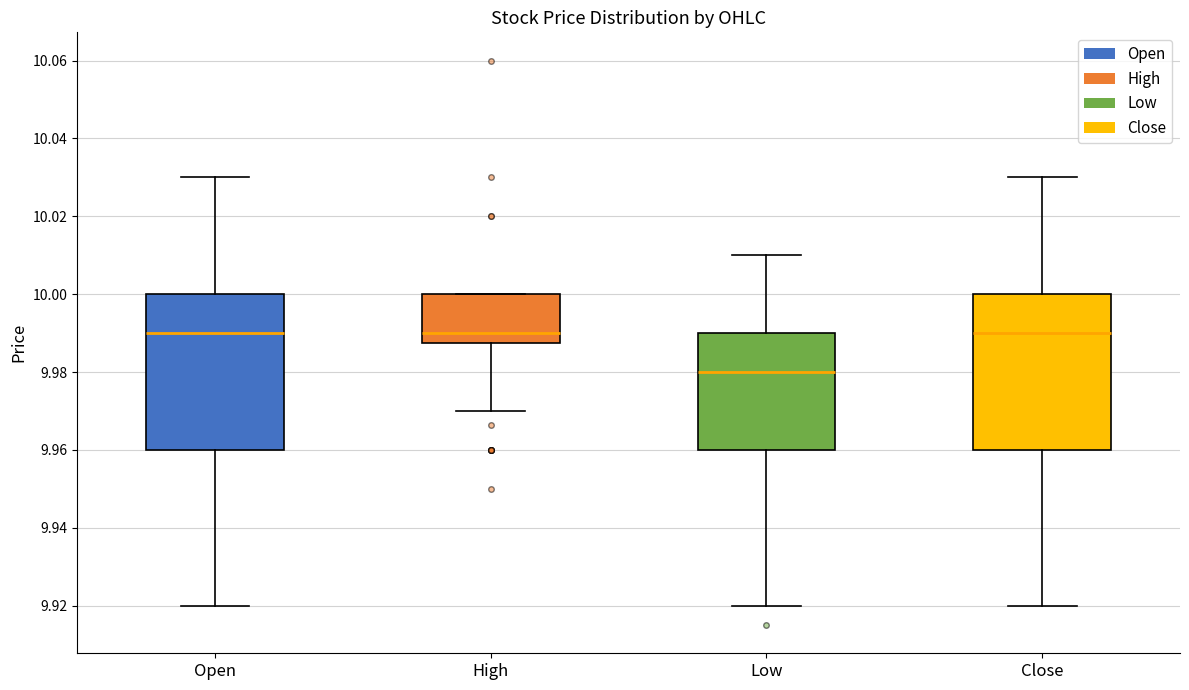

Which box's median line is the lowest?

Low